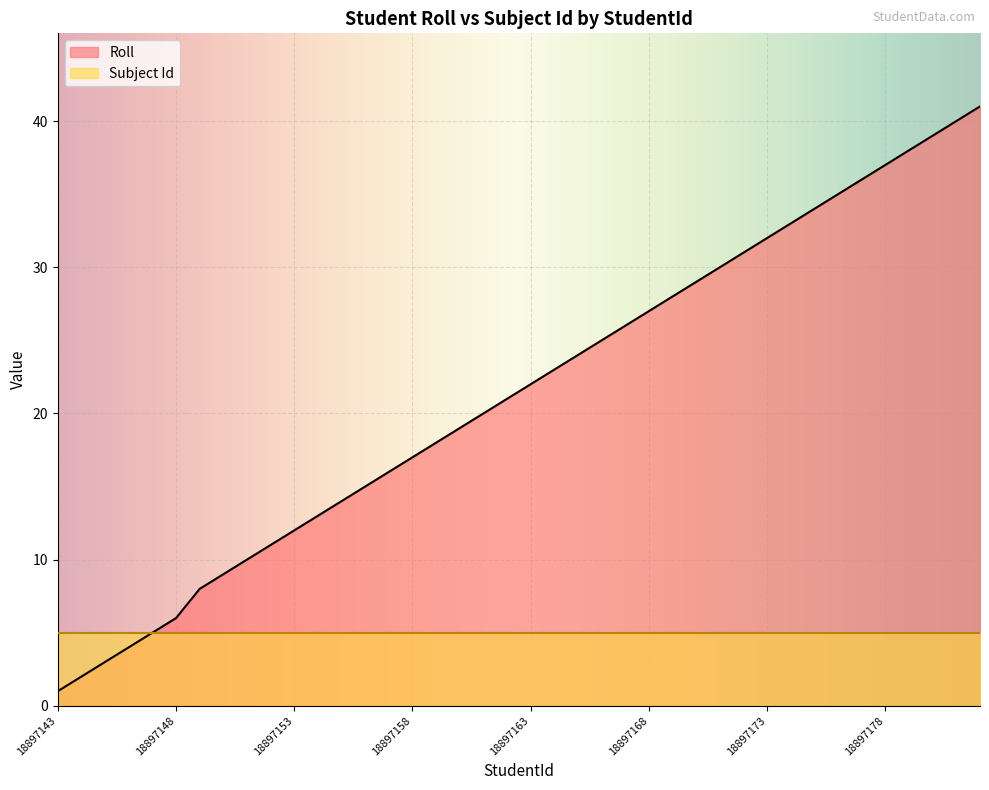

Count the number of values greater than 22.

19